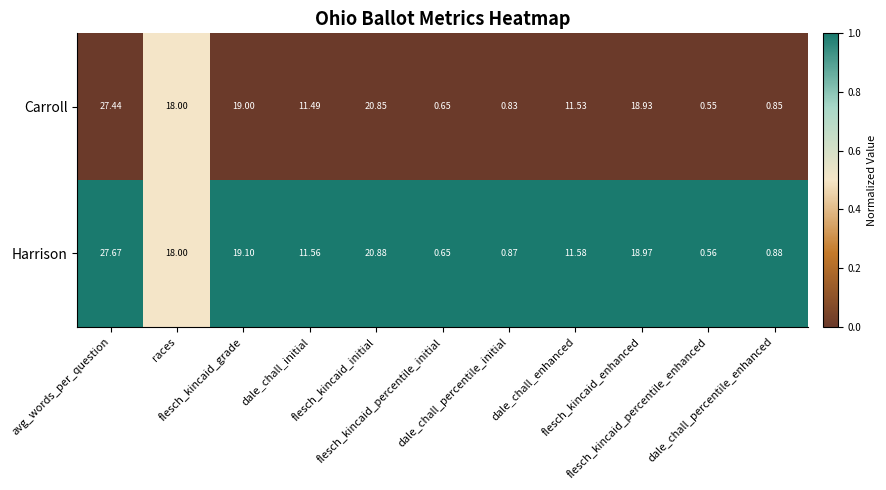

List the series in order of their overall mean, lowest first.

Carroll, Harrison